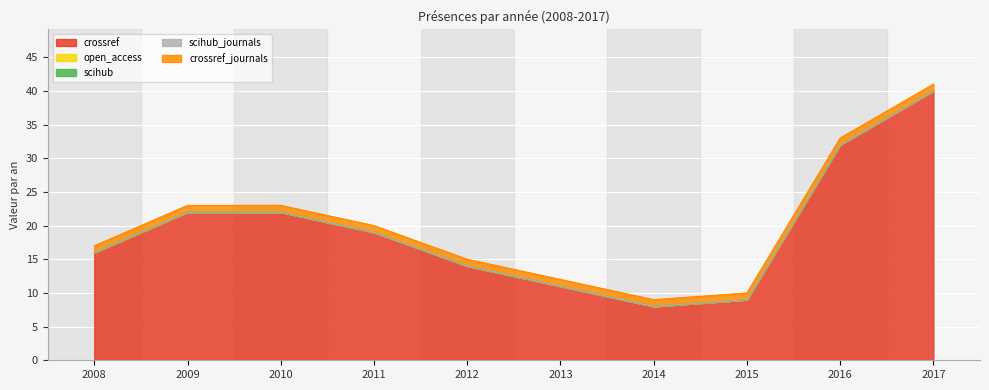

How many lines are shown in the chart?

5